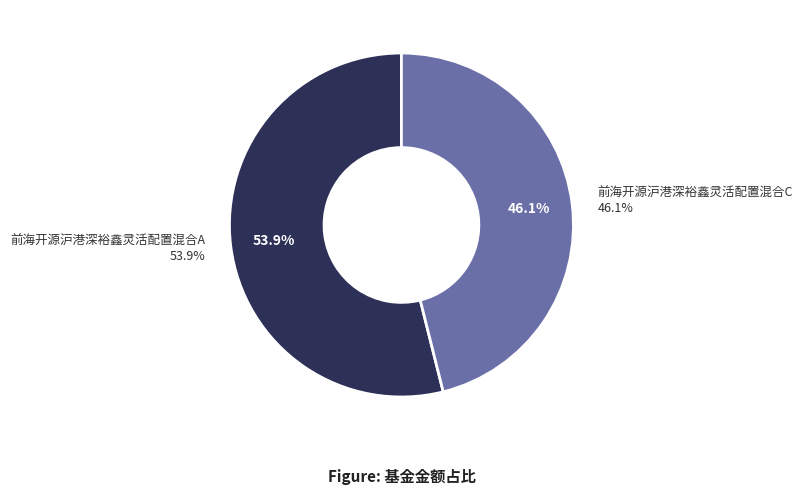

What percentage is the 前海开源沪港深裕鑫灵活配置混合A slice, to the nearest percent?

54%